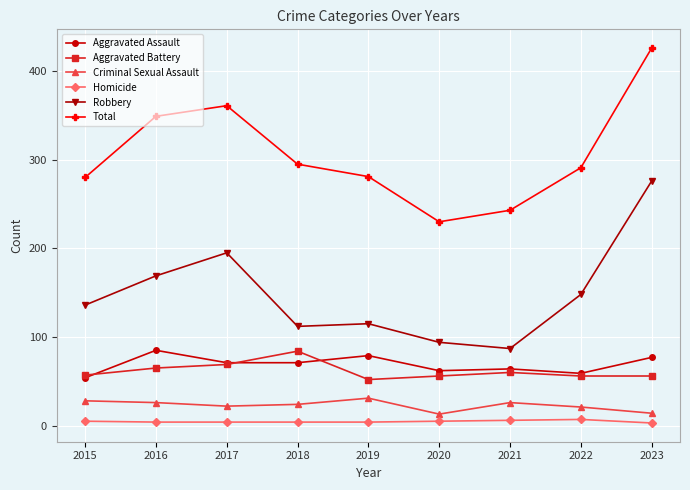

True or false: Criminal Sexual Assault and Robbery intersect in this chart.

False